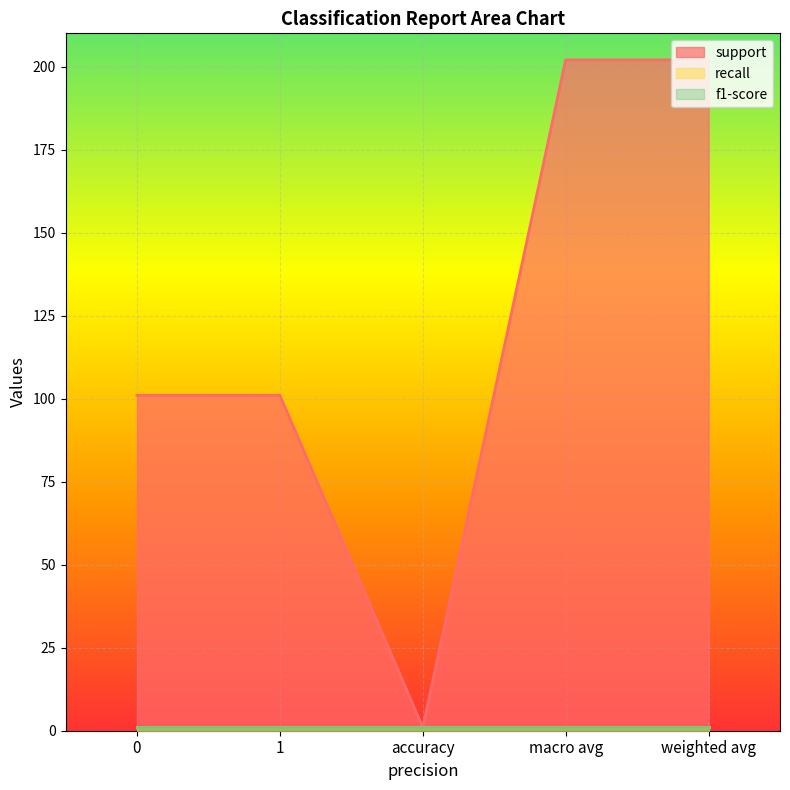

What are all the series names shown in the legend?

support, recall, f1-score